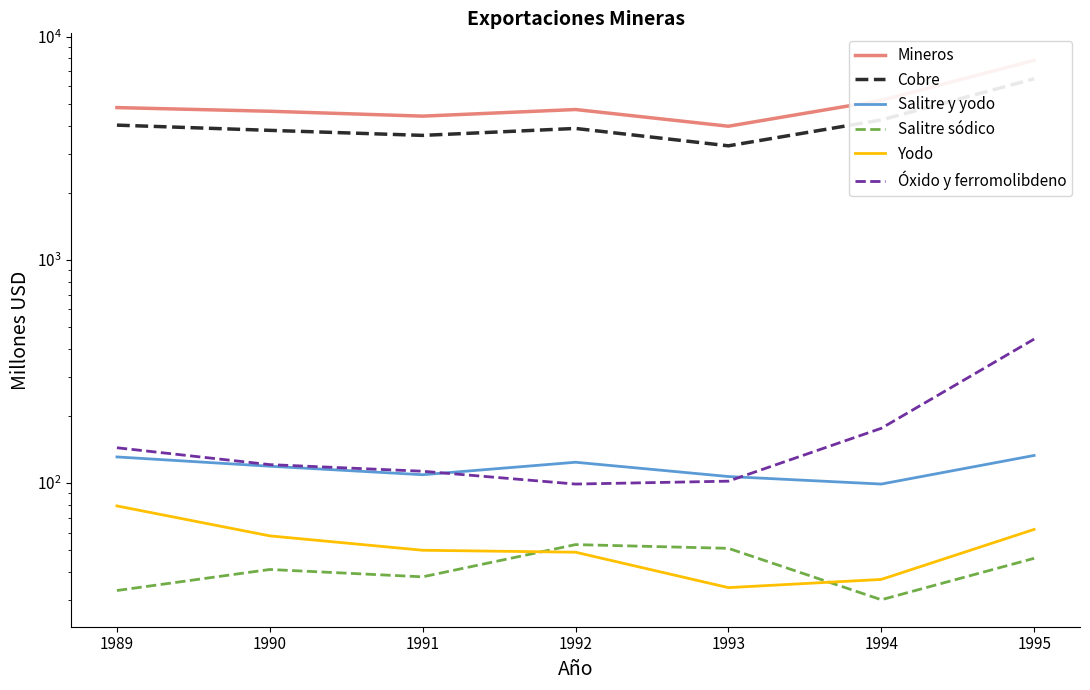

Reading left to right, list all the values displayed in this chart.

Mineros: 1989=4819	1990=4640	1991=4412	1992=4724	1993=3976	1994=5192	1995=7850
Cobre: 1989=4021	1990=3810	1991=3617	1992=3886	1993=3248	1994=4242	1995=6487
Salitre y yodo: 1989=131	1990=119	1991=109	1992=124	1993=107	1994=99	1995=133
Salitre sódico: 1989=33	1990=41	1991=38	1992=53	1993=51	1994=30	1995=46
Yodo: 1989=79	1990=58	1991=50	1992=49	1993=34	1994=37	1995=62
Óxido y ferromolibdeno: 1989=144	1990=121	1991=113	1992=99	1993=102	1994=176	1995=442